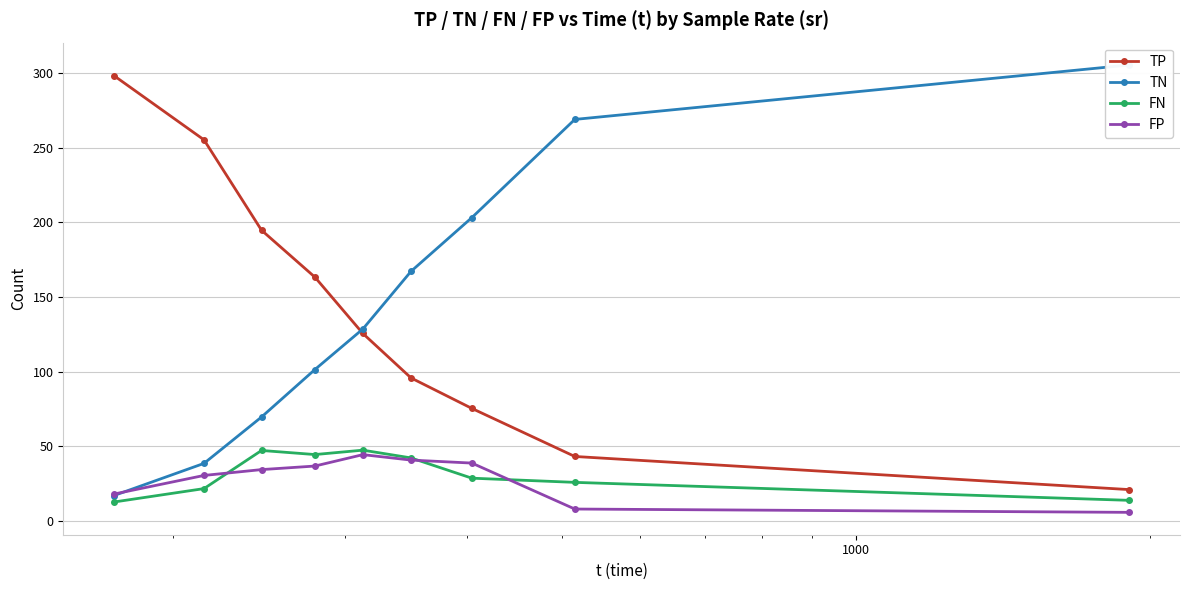

What are all the series names shown in the legend?

TP, TN, FN, FP